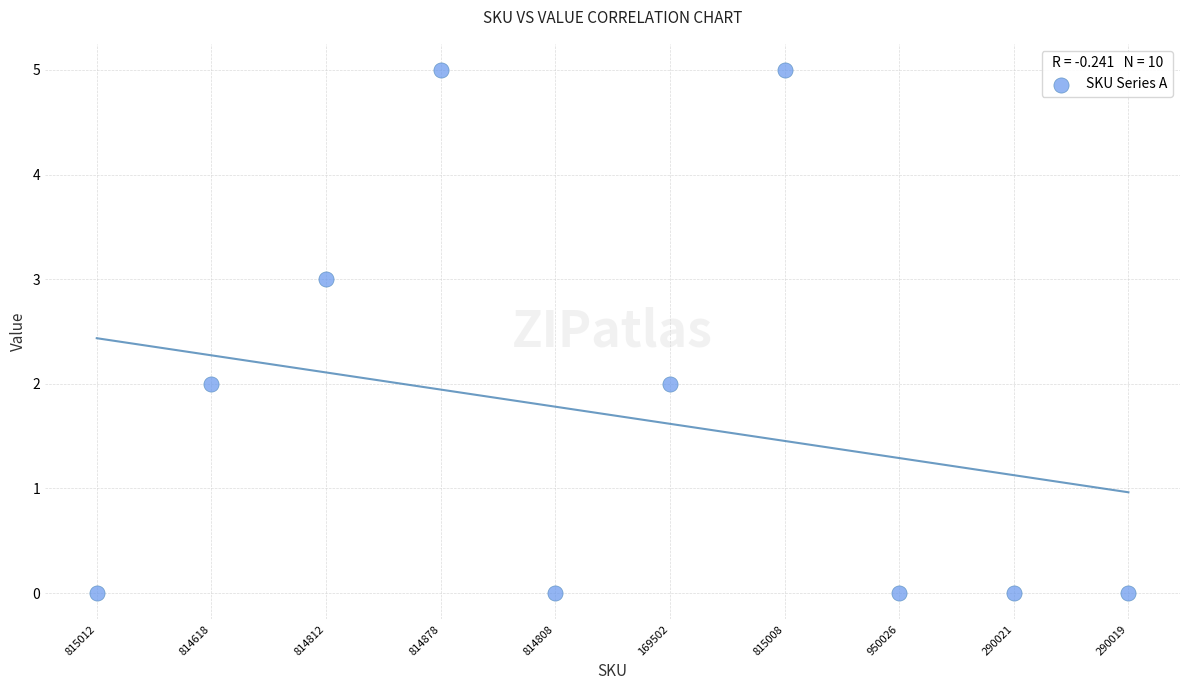

What is the range of Y values (max minus min)?

5